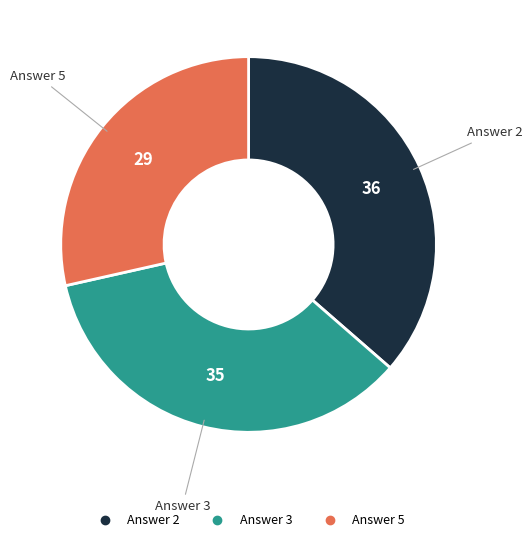

Is there any slice that represents more than half of the pie?

No